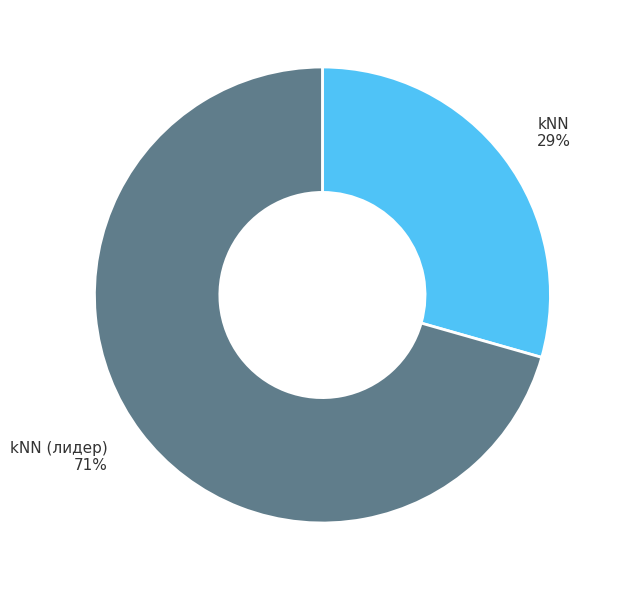

Between kNN and kNN (лидер), which is larger?

kNN (лидер)